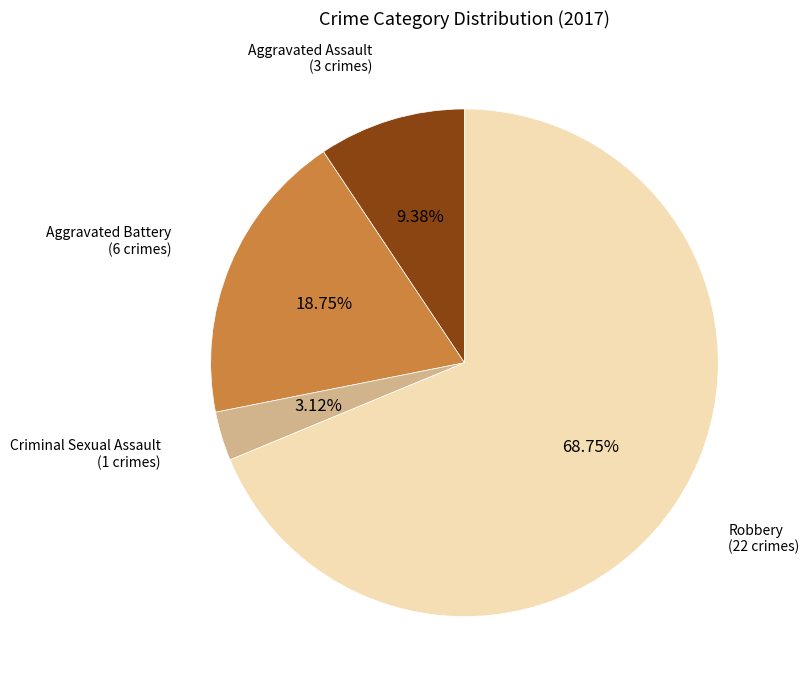

Is there a majority slice in this chart?

Yes